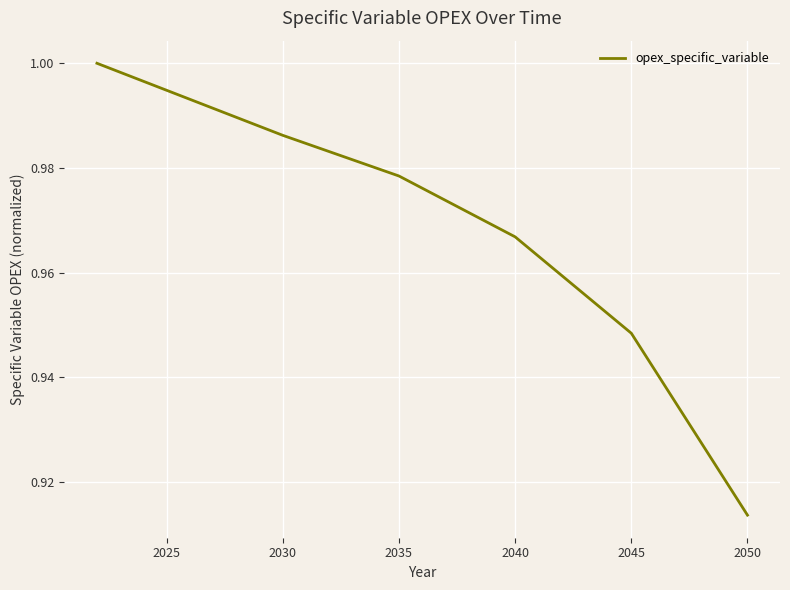

How many lines are shown in the chart?

1